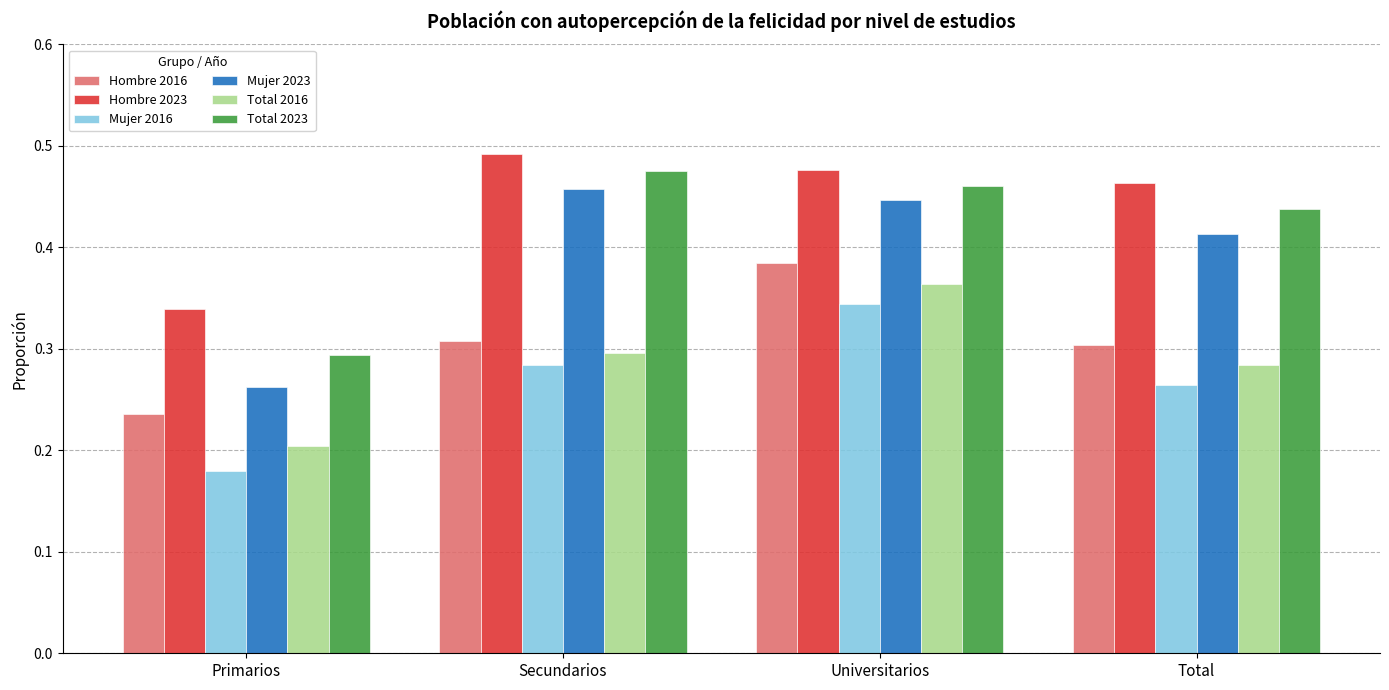

Rank the series by their maximum value, from lowest to highest.

Mujer 2016, Total 2016, Hombre 2016, Mujer 2023, Total 2023, Hombre 2023